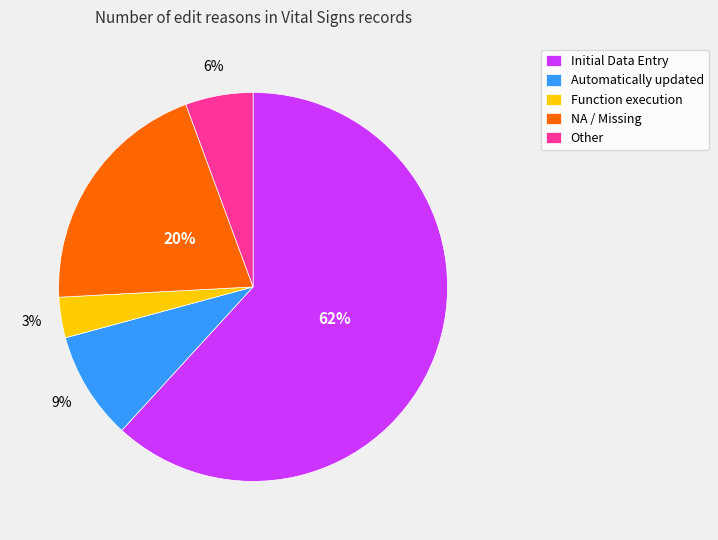

To the nearest percent, what is the combined percentage of Function execution and Initial Data Entry?

65%